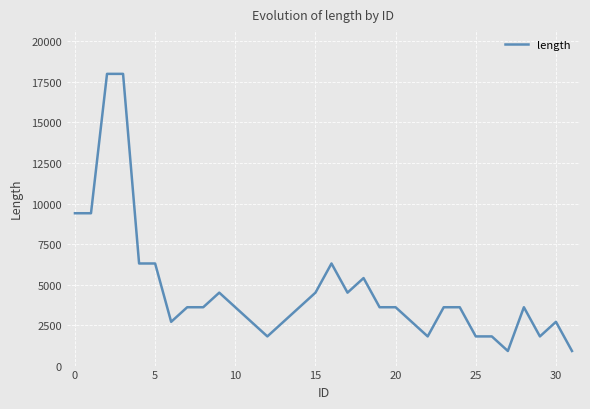

What is the minimum value shown in the chart?

900